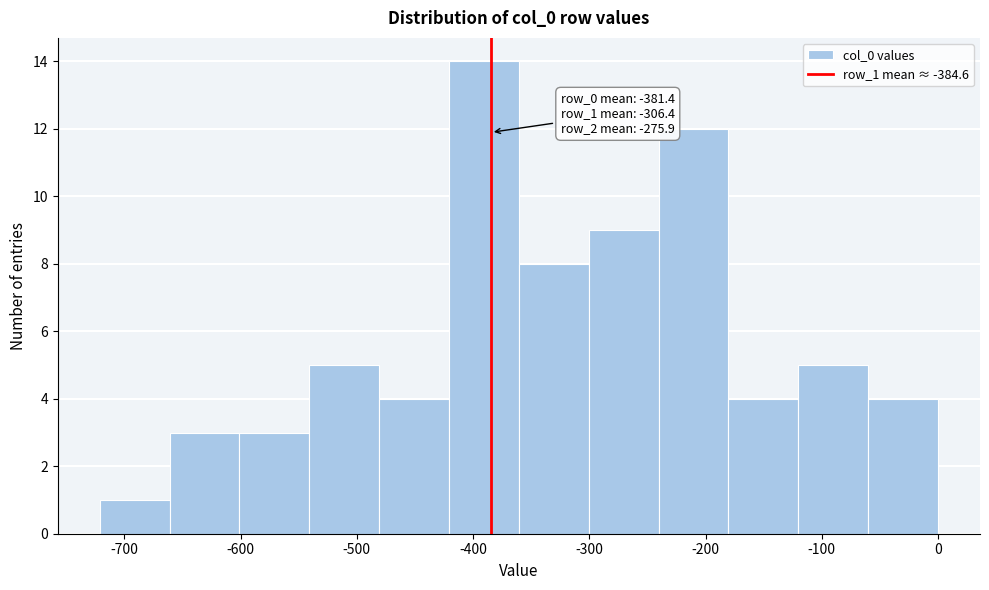

Over which range of the x-axis is the bar tallest?

-420 to -360